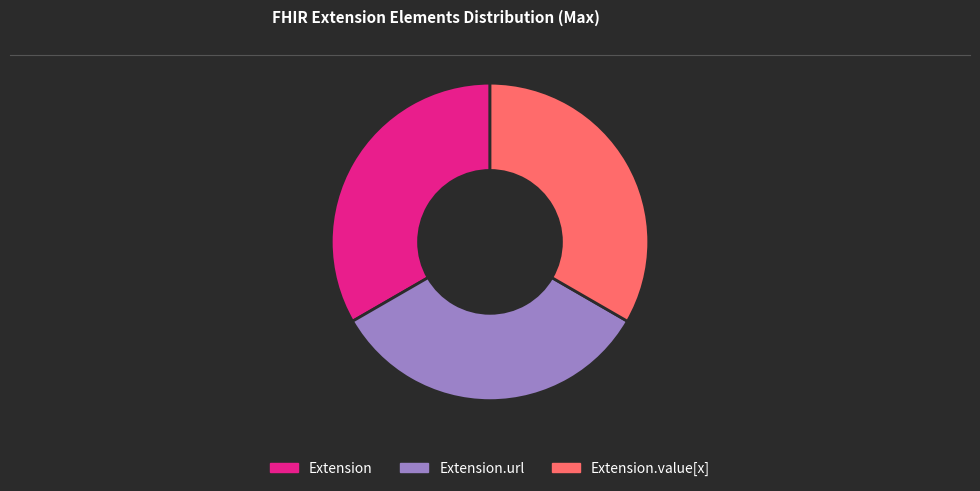

How many slices are in this pie chart?

3